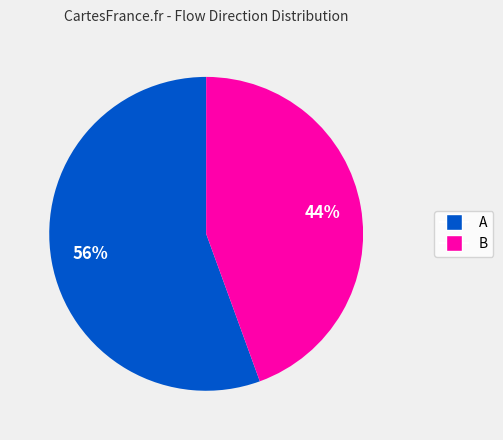

To the nearest percent, what is the average slice percentage?

50%